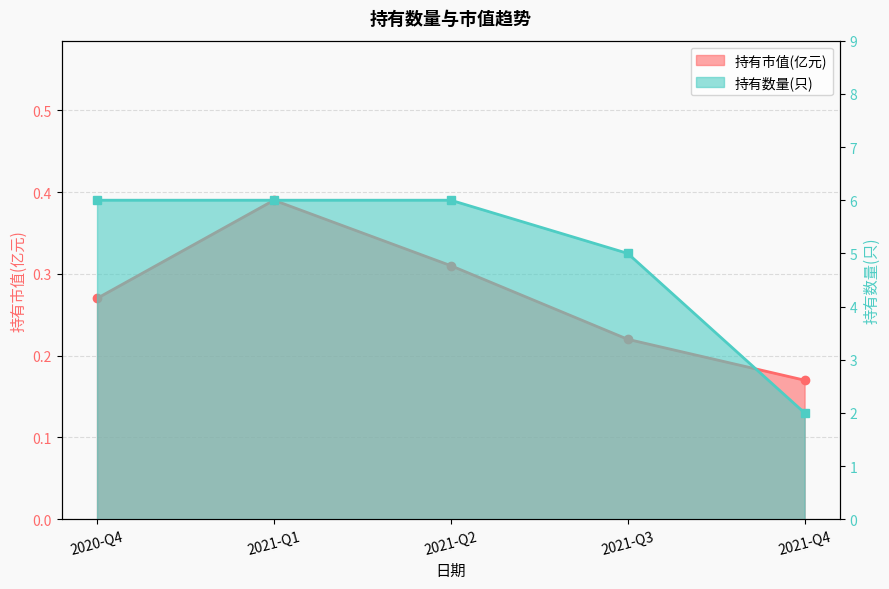

At how many categories does at least one series exceed 0?

5